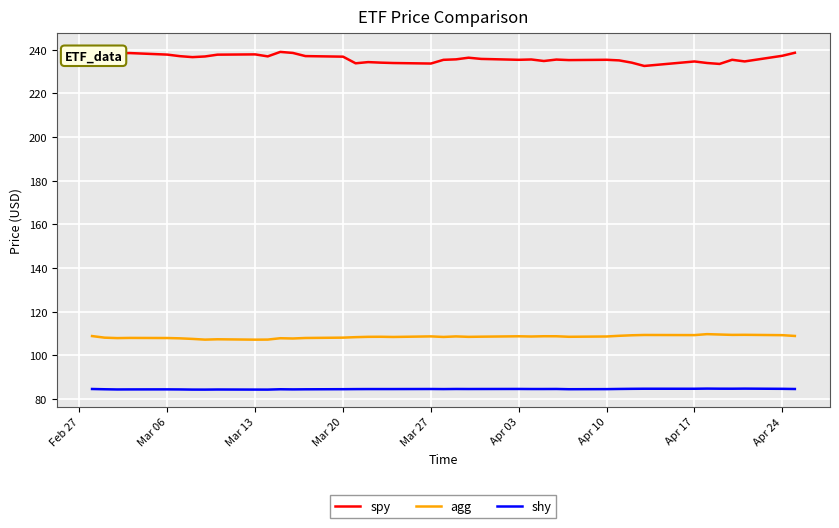

What is the difference between the second highest and minimum values in the spy series?

6.4